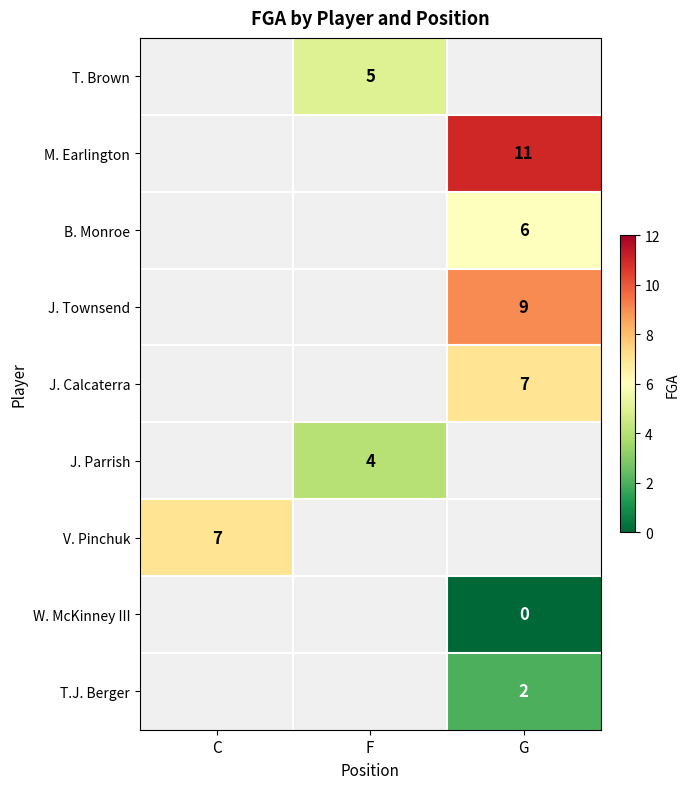

True or false: B. Monroe has a value of 1 at G.

False